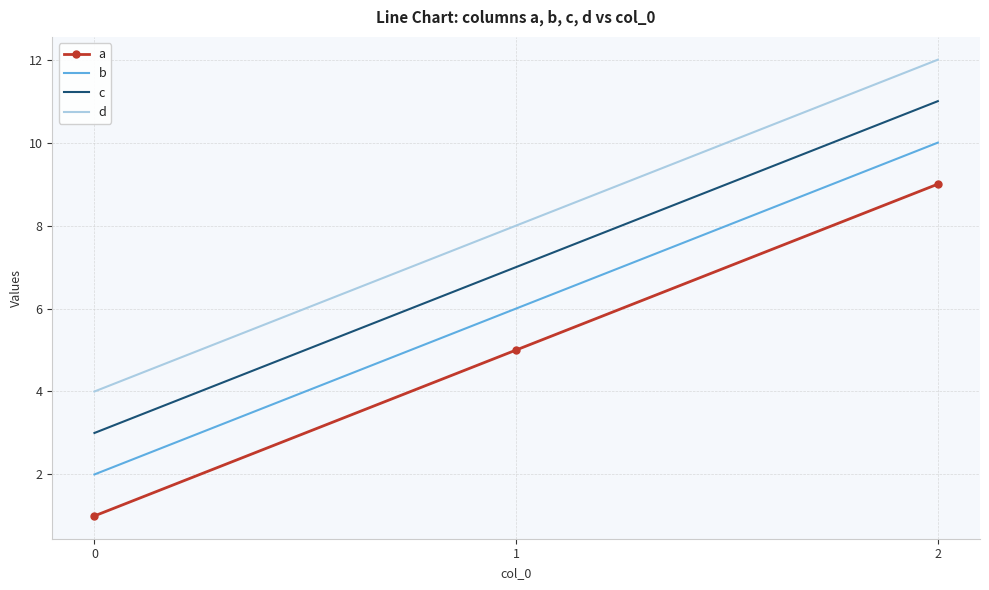

Rank the categories by b value from highest to lowest.

2, 1, 0